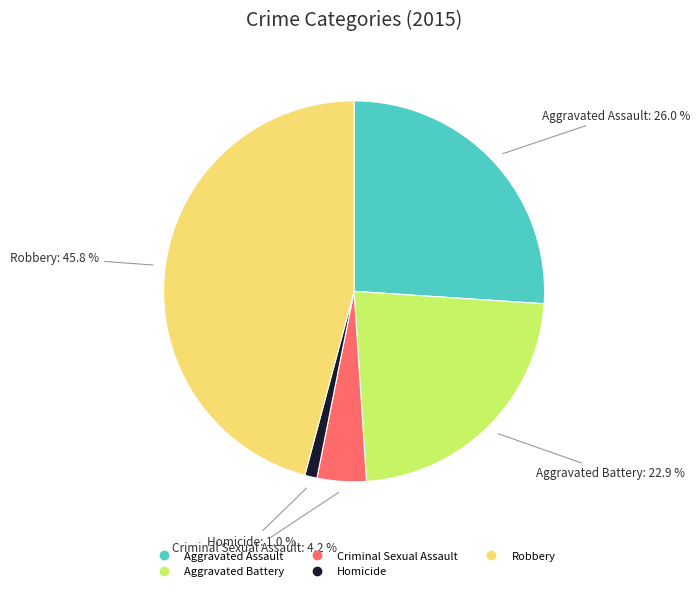

Is the sum of Robbery and Aggravated Battery greater than half?

Yes